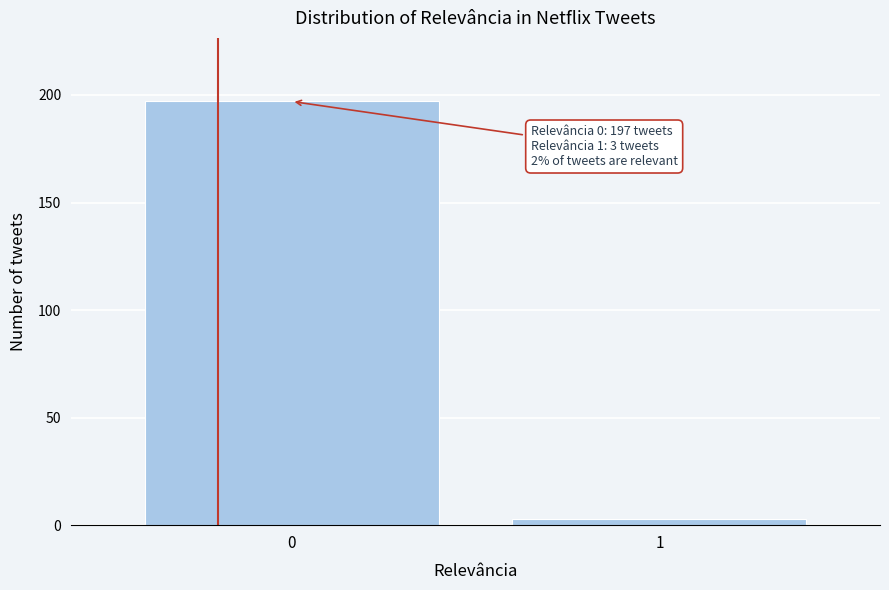

Reading left to right, what are all the values shown in this chart?

197	3